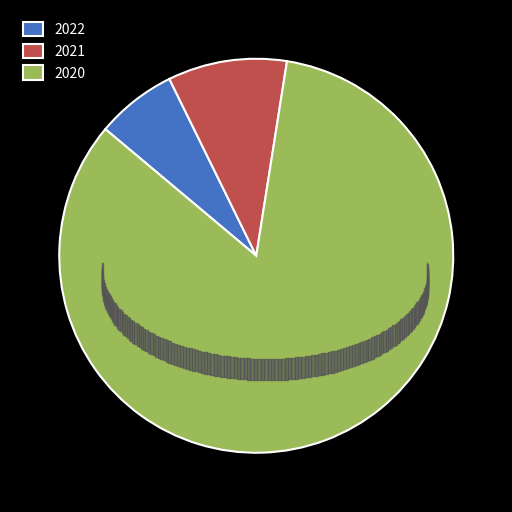

How many slices are in this pie chart?

3